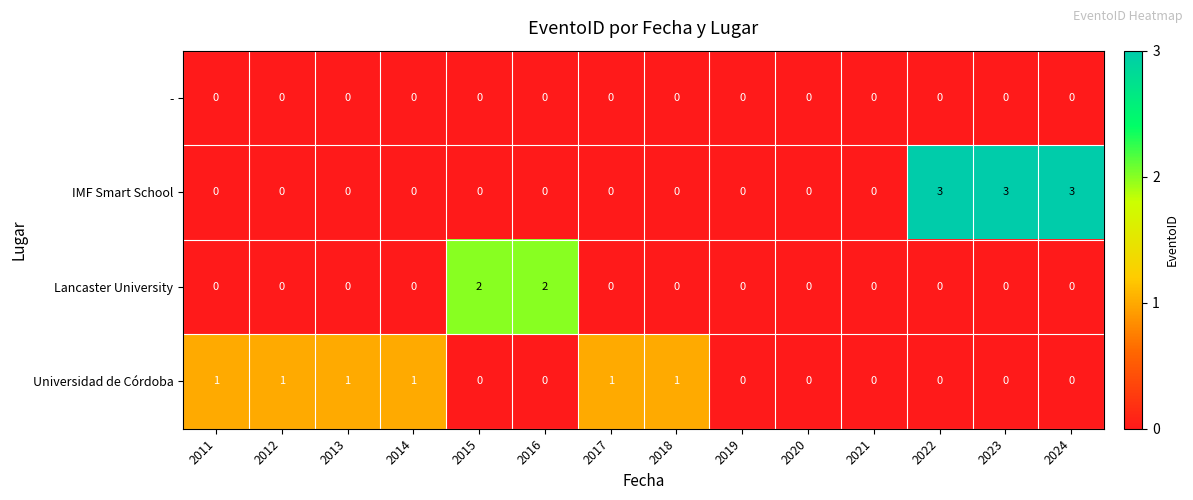

Rank the series by their maximum value, from highest to lowest.

IMF Smart School, Lancaster University, Universidad de Córdoba, -